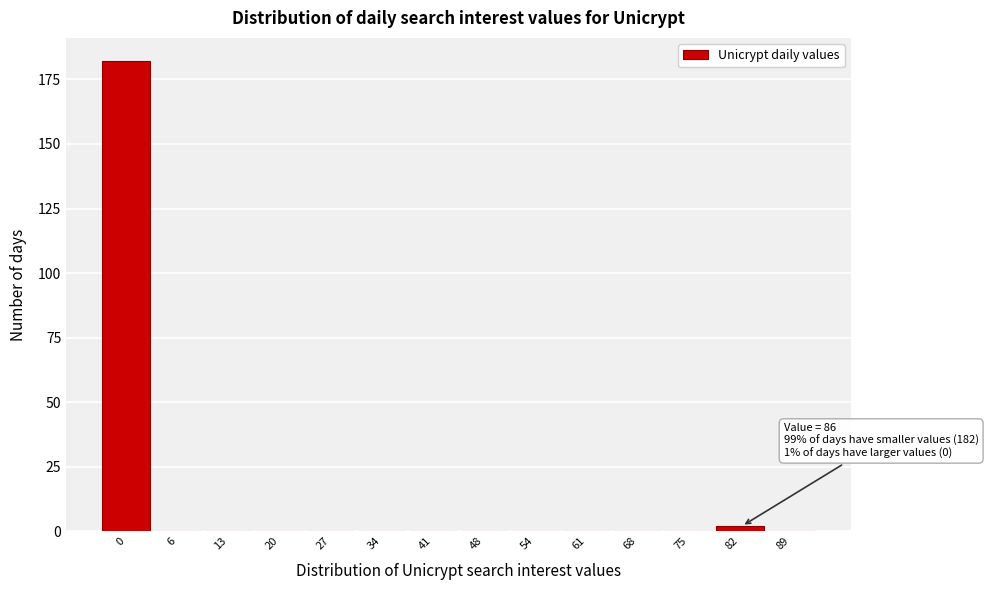

Reading left to right, extract all data points from this chart.

0=182	6=0	13=0	20=0	27=0	34=0	41=0	48=0	54=0	61=0	68=0	75=0	82=2	89=0